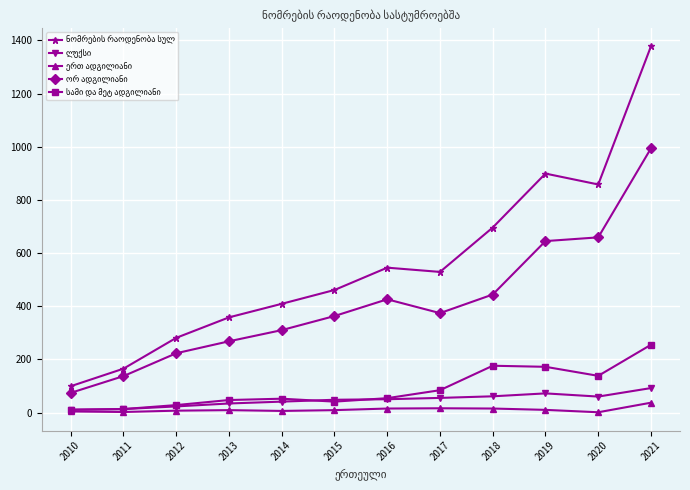

What is the spread (max minus min) of values at 2011?

163